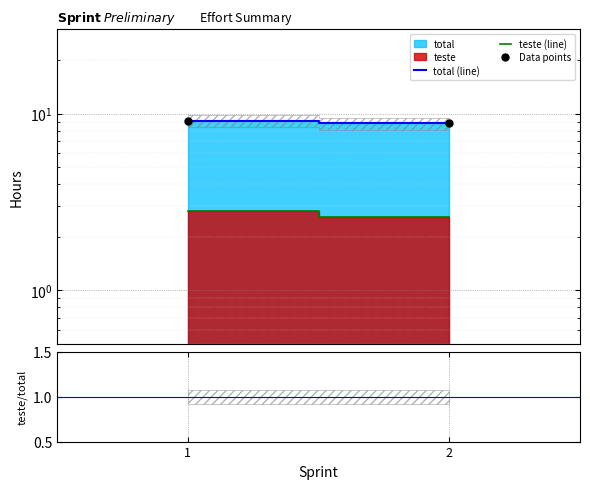

Which series reaches the maximum Y coordinate?

total (line)